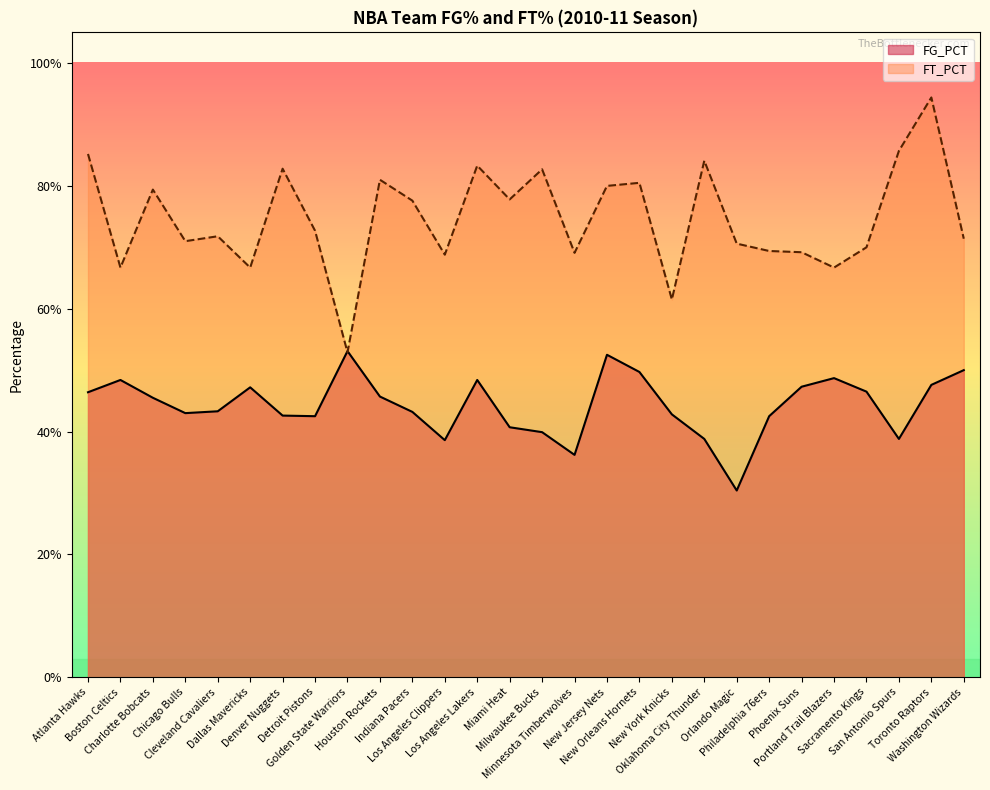

List the series in order of their peak value, lowest first.

FG_PCT, FT_PCT